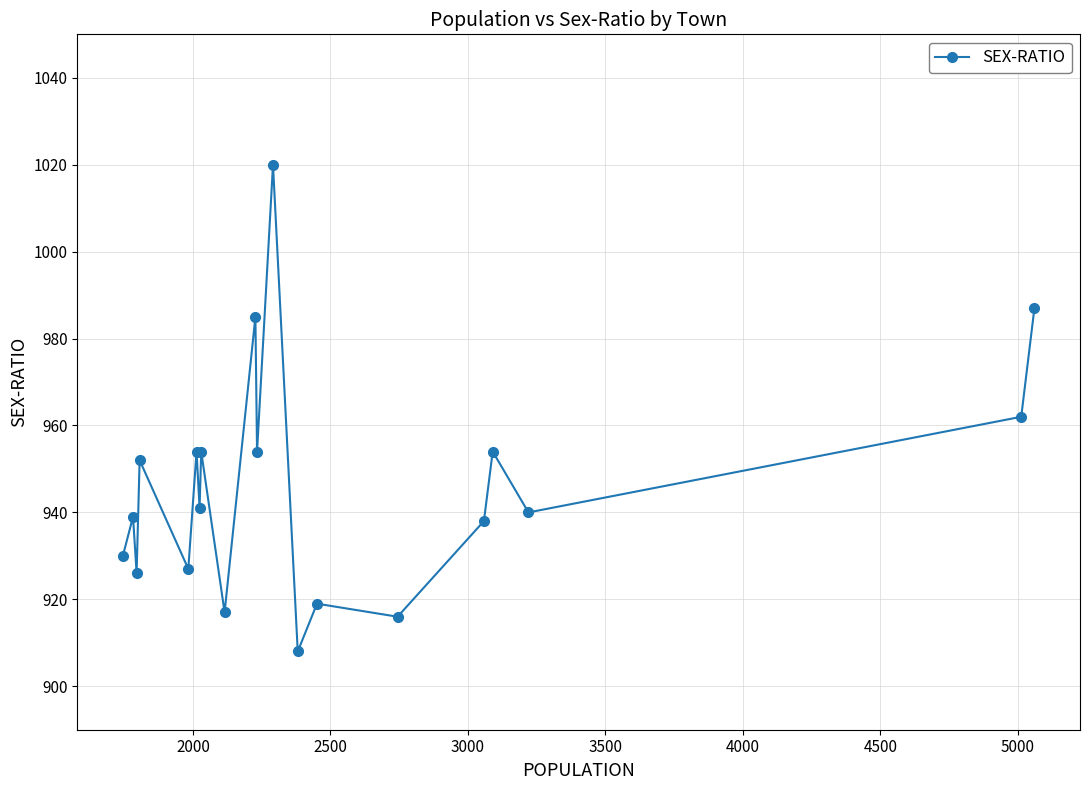

What is the smallest value displayed?

908